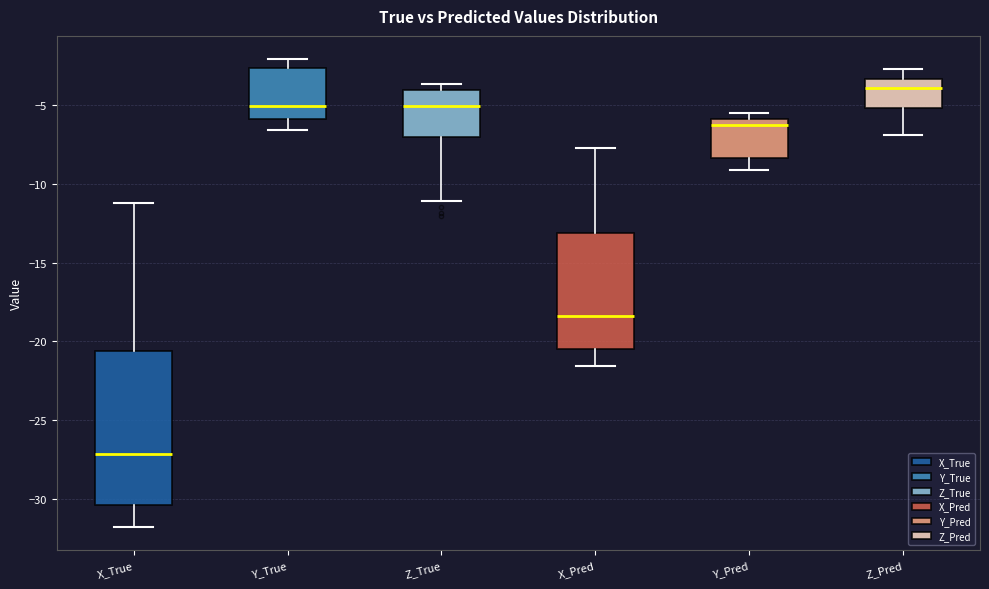

Which box's median line is the lowest?

X_True